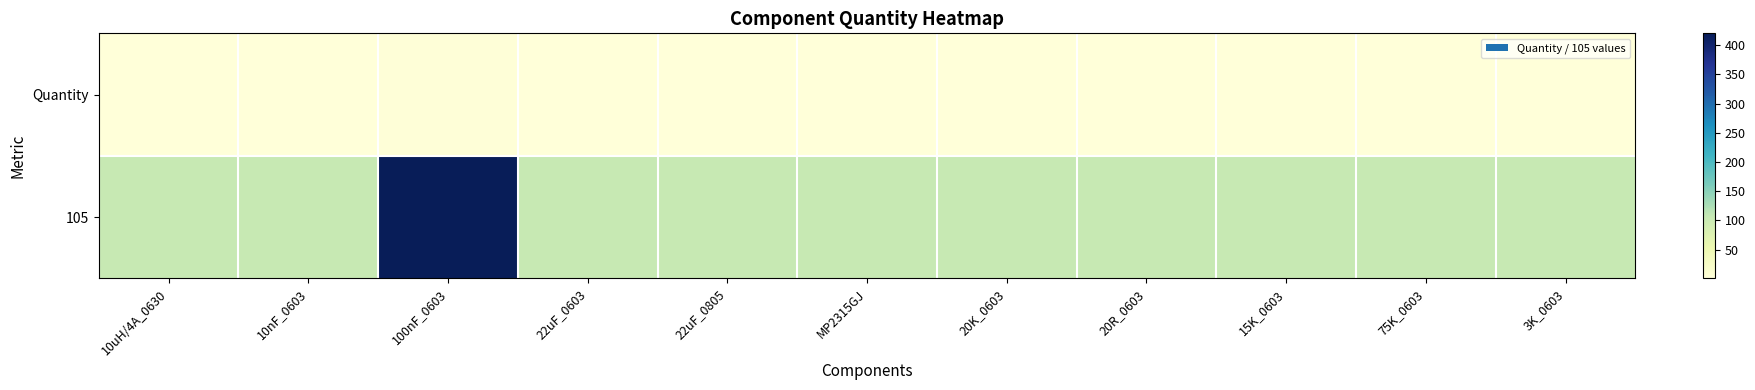

List the series in order of their overall mean, highest first.

105, Quantity